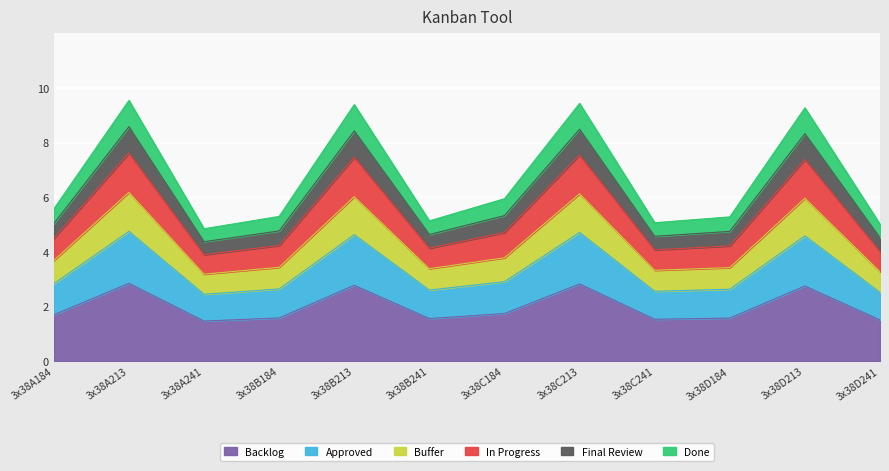

How many lines are shown in the chart?

6